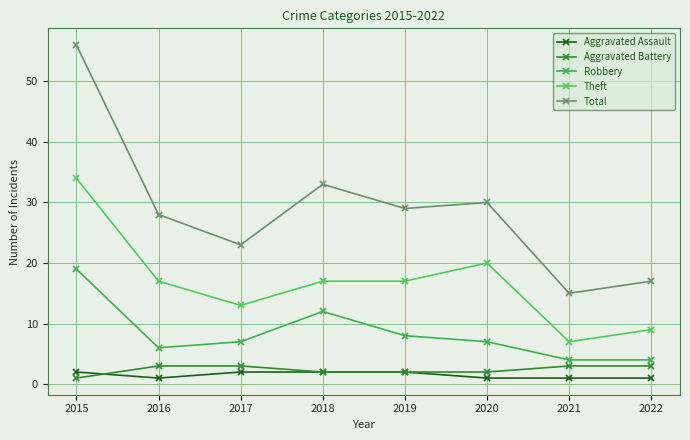

Which series has the widest spread of values?

Total